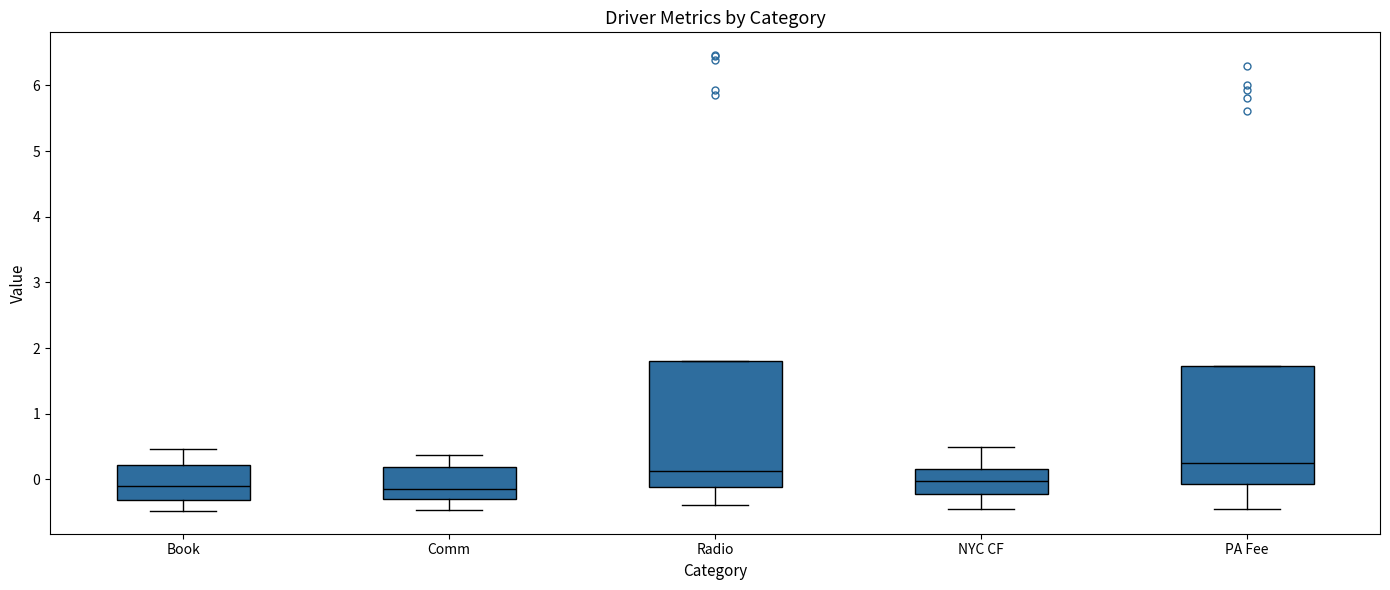

Reading left to right, transcribe this box plot: for each box, give where its median line is, the range the box spans, and where its two whiskers end, as read against the y-axis. The values are not printed on the chart, so give them approximately, as read against the axis.

Book: median -0.1, box -0.3 to 0.2, whiskers -0.5 to 0.5
Comm: median -0.1, box -0.3 to 0.2, whiskers -0.5 to 0.4
Radio: median 0.1, box -0.1 to 1.8, whiskers -0.4 to 1.8
NYC CF: median 0.0, box -0.2 to 0.2, whiskers -0.5 to 0.5
PA Fee: median 0.3, box -0.1 to 1.7, whiskers -0.5 to 1.7